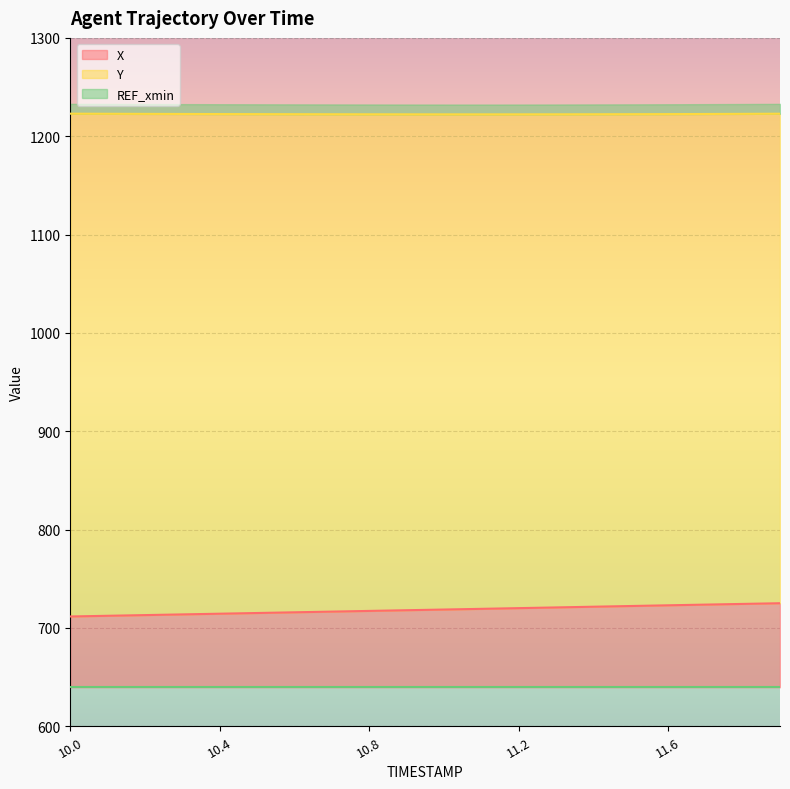

Which series has the largest range (max minus min)?

X